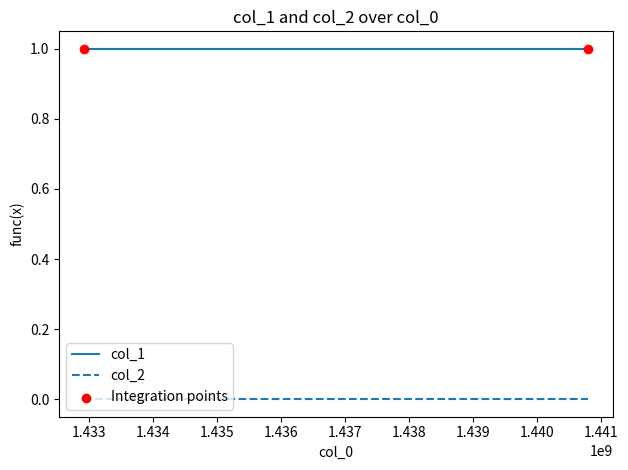

Which series has the largest total across all categories?

col_1